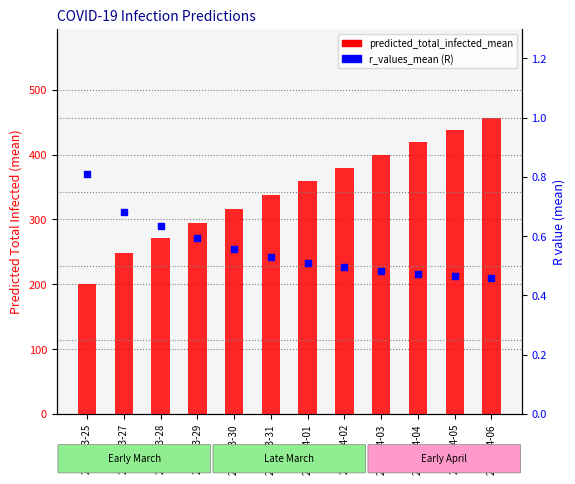

Which series reaches the maximum Y coordinate?

predicted_total_infected_mean